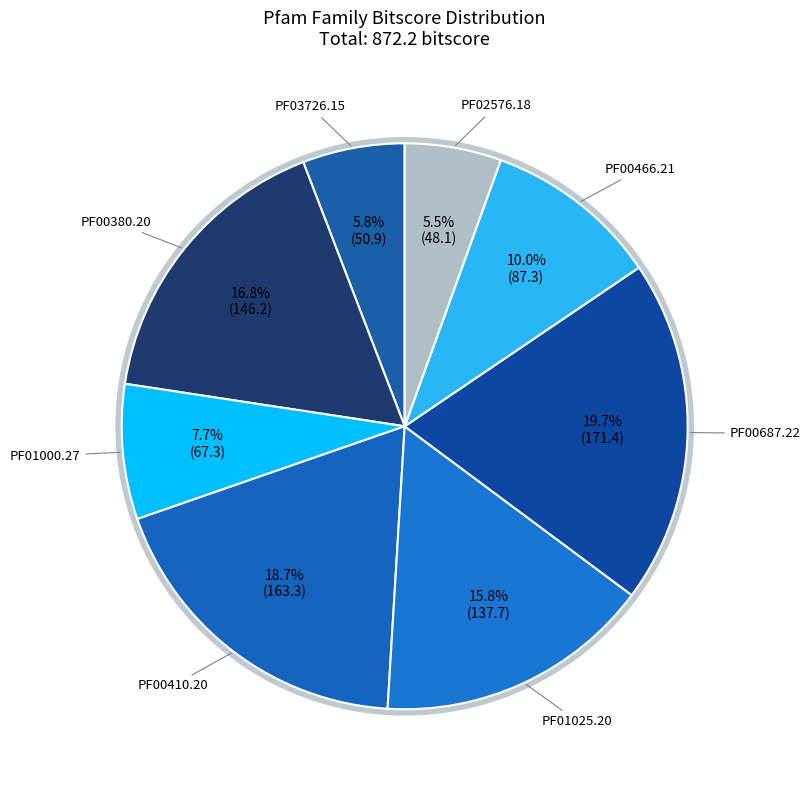

To the nearest percent, what is the difference between the largest and smallest slice percentages?

14%